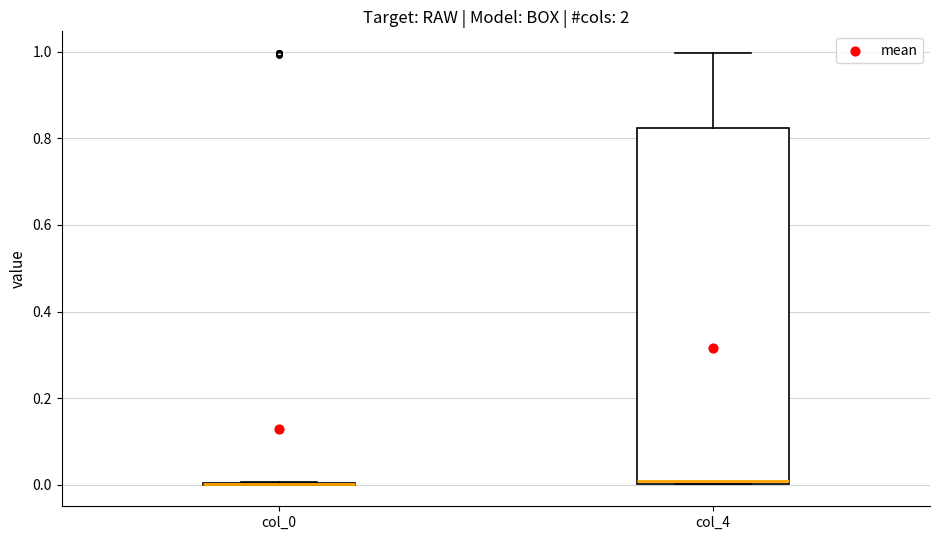

Reading left to right, transcribe this box plot: for each box, give where its median line is, the range the box spans, and where its two whiskers end, as read against the y-axis. The values are not printed on the chart, so give them approximately, as read against the axis.

col_0: box collapsed to a line at 0.00, whiskers 0.00 to 0.00
col_4: median 0.00, box 0.00 to 0.82, whiskers 0.00 to 1.00